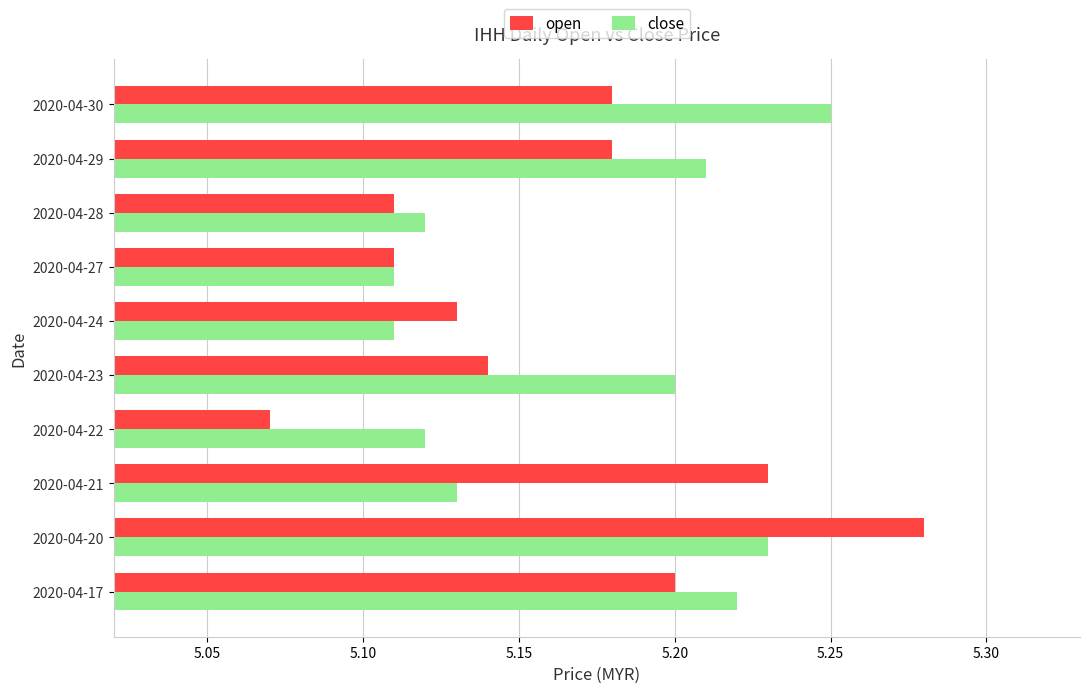

Is it true that open equals 5.2 at 2020-04-30?

True